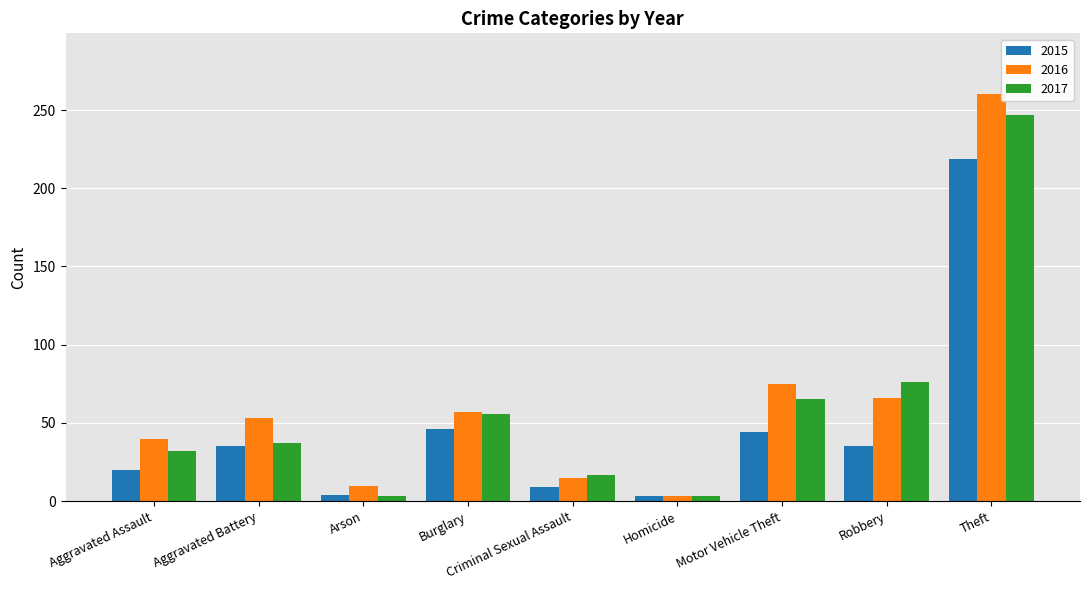

List the series in order of their overall mean, highest first.

2016, 2017, 2015